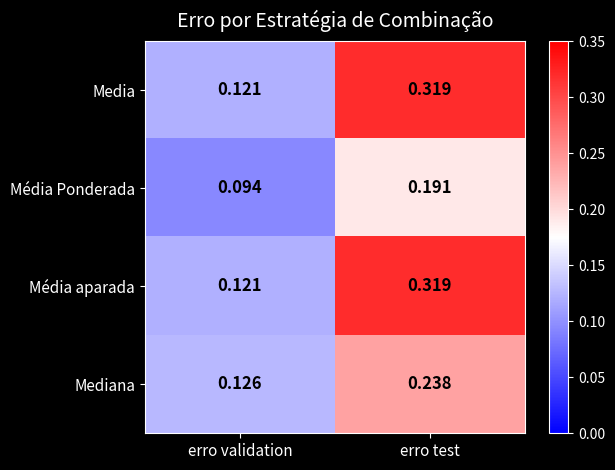

Which category has the highest value in the Mediana series?

erro test